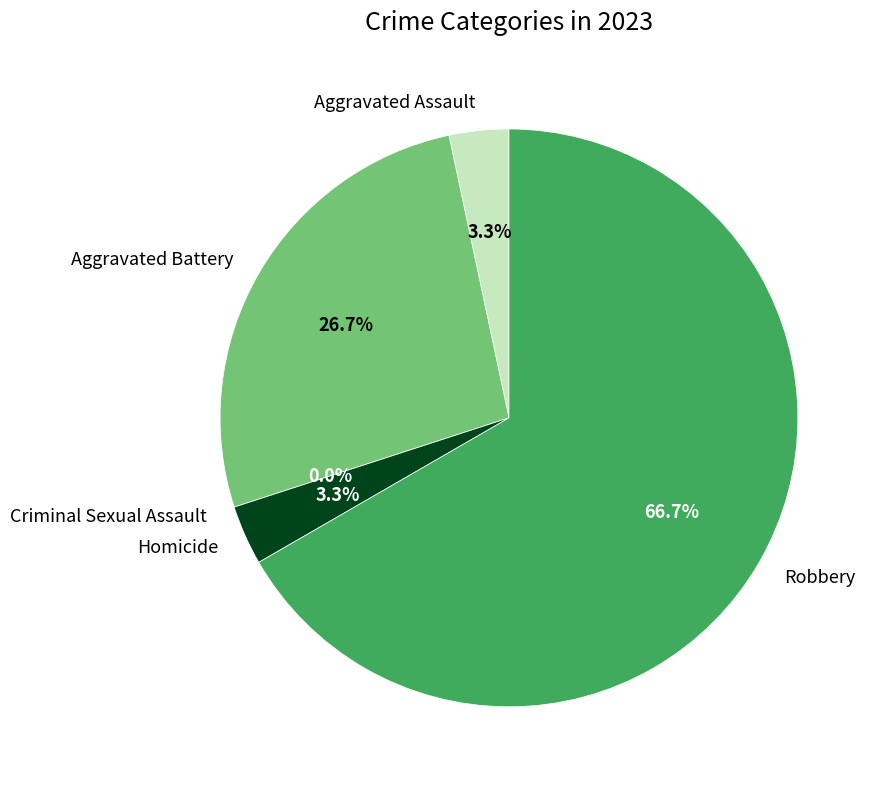

Does Robbery account for over 50% of the chart?

Yes